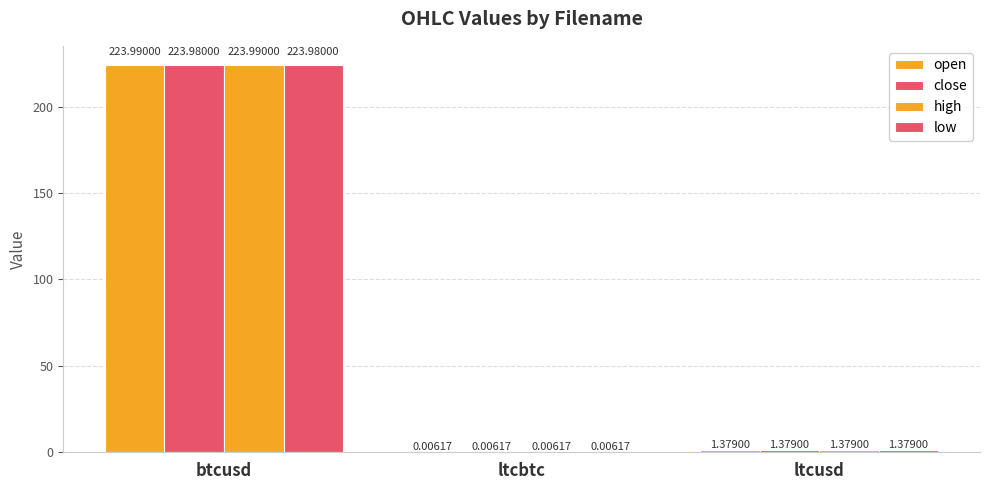

Are the bars grouped side by side (vs. stacked)?

Yes